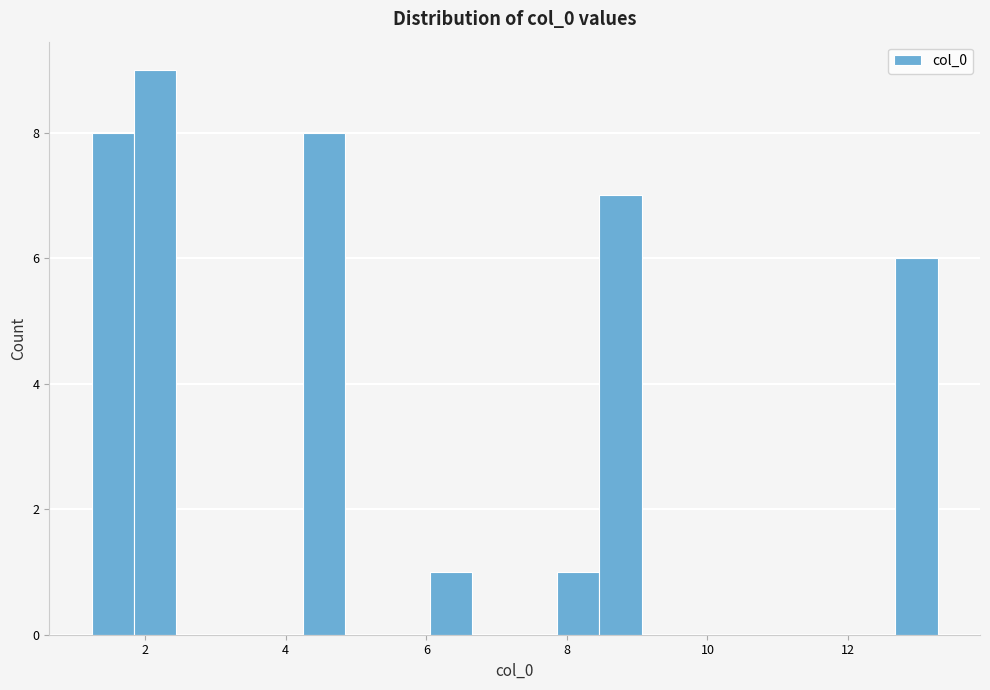

Around what value on the x-axis is the tallest bar? Give the approximate position of its centre, as read against the axis.

2.2